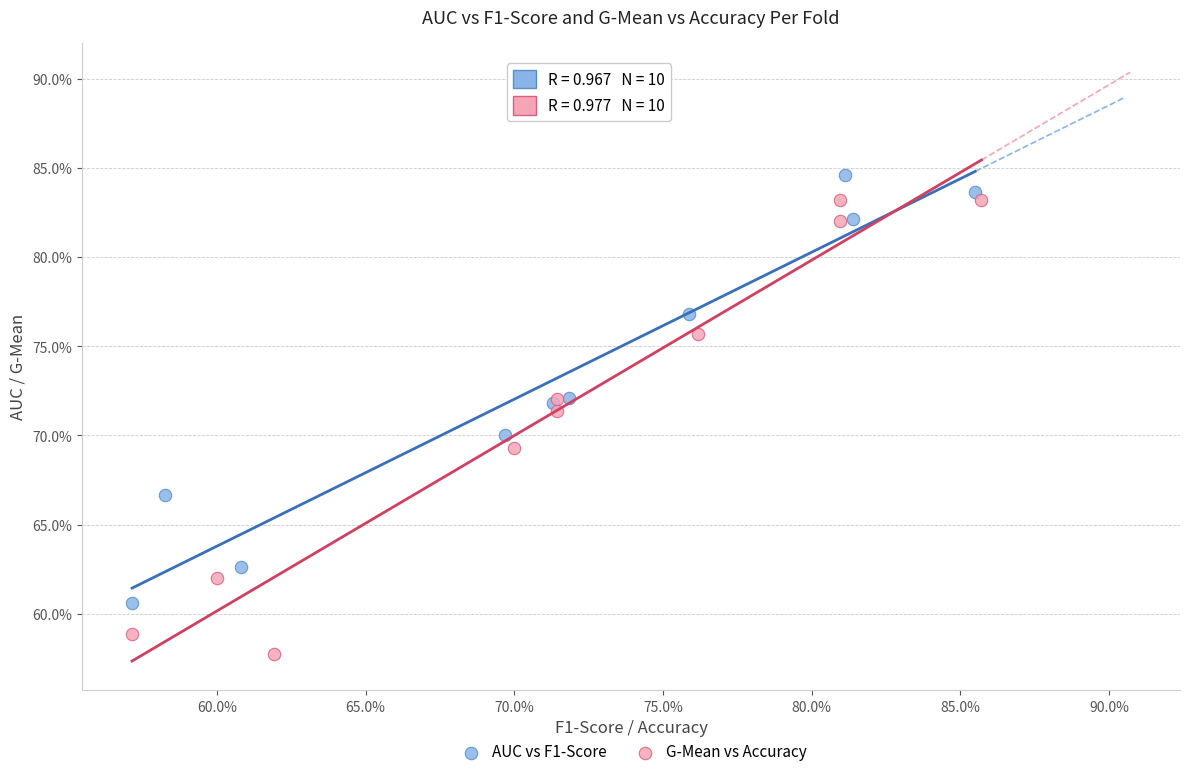

What are all the series names shown in the legend?

AUC vs F1-Score, G-Mean vs Accuracy